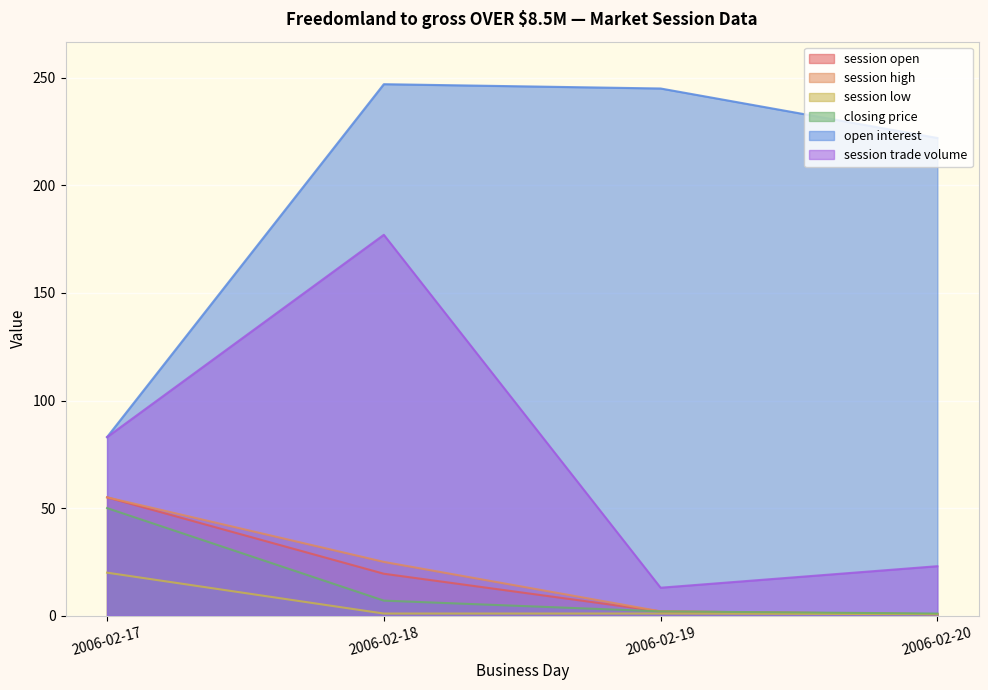

True or false: session low and open interest cross at least once.

False